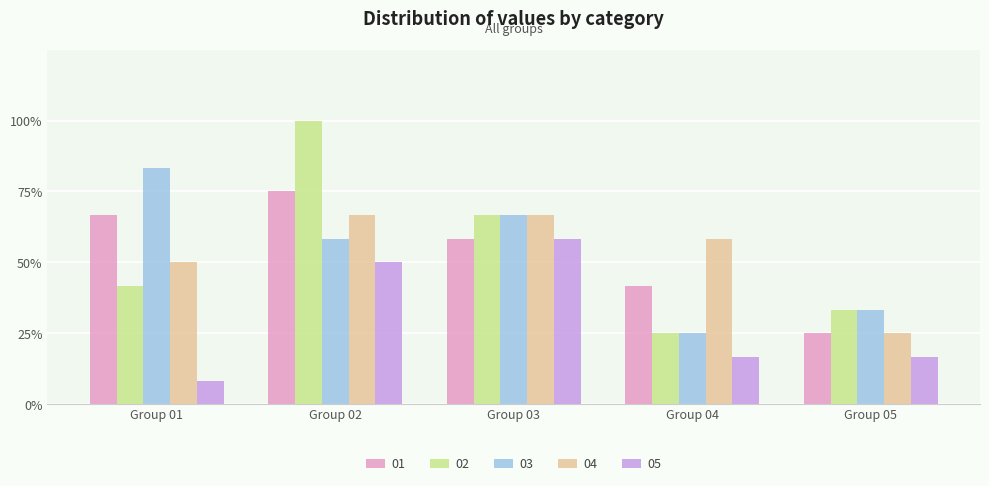

Which series has the widest spread of values?

02